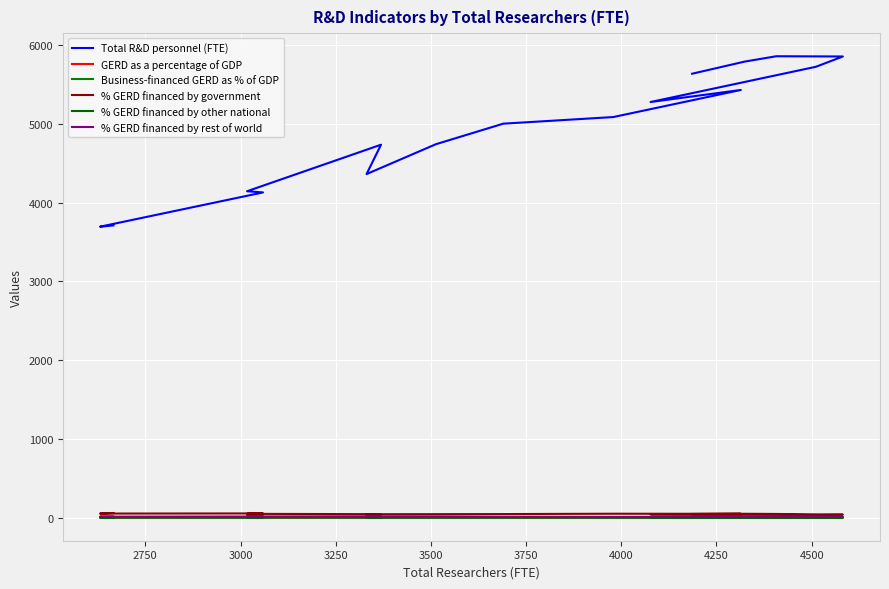

True or false: % GERD financed by government and Total R&D personnel (FTE) intersect in this chart.

False